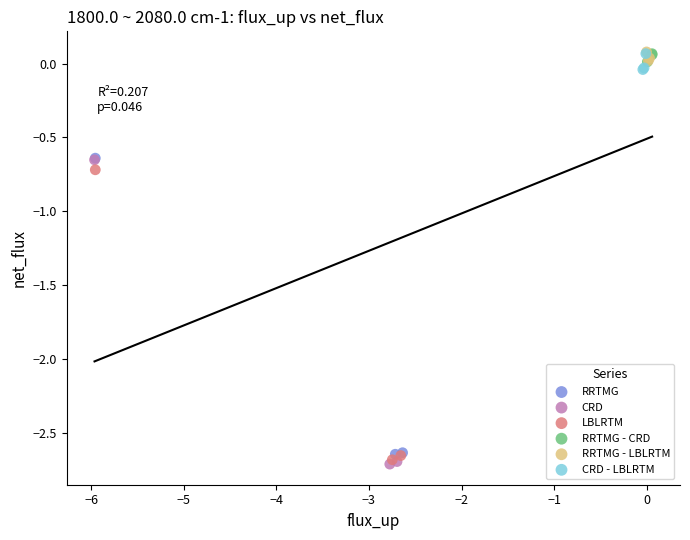

Which series has the largest Y range (max minus min)?

CRD